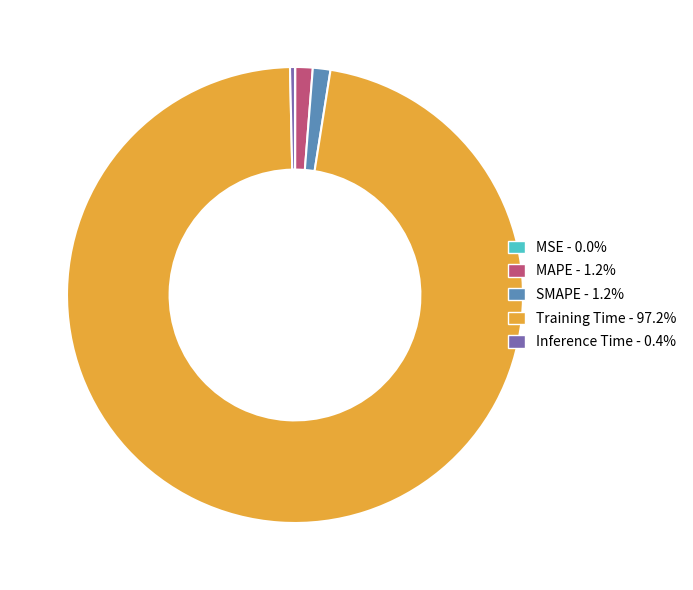

True or false: MAPE accounts for 1% of the total.

True